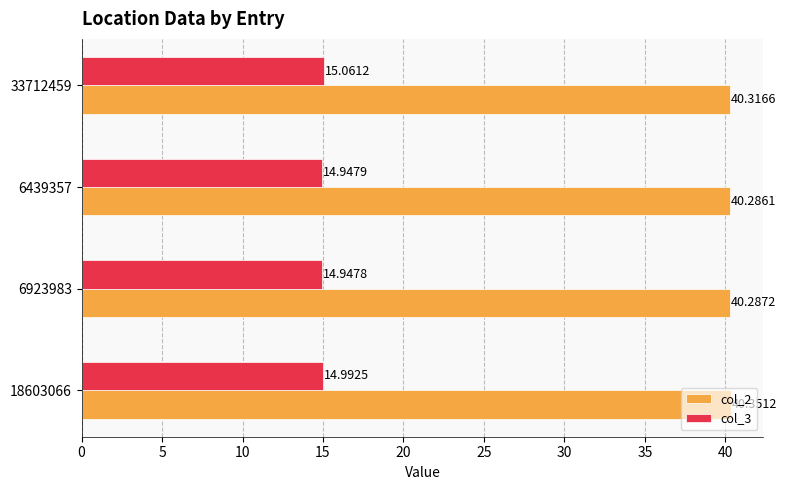

Which category has the lowest value across all series?

6923983